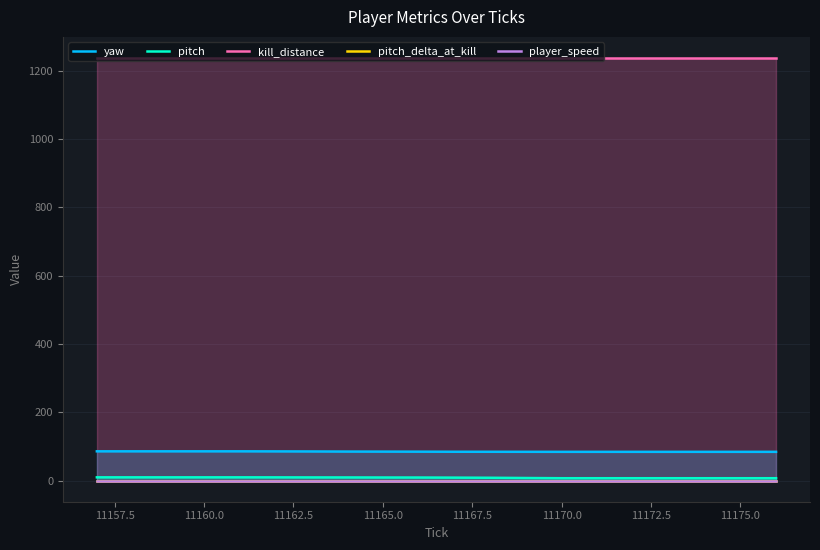

Reading right to left, transcribe all the data shown in this chart.

yaw: 84.3	84.3	84.3	84.3	84.3	84.3	84.3	84.3	84.4	84.5	84.7	84.9	85.0	85.4	85.6	85.7	85.7	85.7	85.7	85.7
pitch: 7.0	7.0	7.0	7.0	7.0	7.0	7.0	7.6	8.3	8.7	9.0	9.1	9.2	9.3	9.5	9.5	9.5	9.5	9.5	9.5
kill_distance: 1237.8	1237.8	1237.8	1237.8	1237.8	1237.8	1237.8	1237.8	1237.8	1237.8	1237.8	1237.8	1237.8	1237.8	1237.8	1237.8	1237.8	1237.8	1237.8	1237.8
pitch_delta_at_kill: 0.2	0.2	0.2	0.2	0.2	0.2	0.2	0.2	0.2	0.2	0.2	0.2	0.2	0.2	0.2	0.2	0.2	0.2	0.2	0.2
player_speed: 0.0	0.0	0.0	0.0	0.0	0.0	0.0	0.0	0.0	0.0	0.0	0.0	0.0	0.0	0.0	0.0	0.0	0.0	0.0	0.0